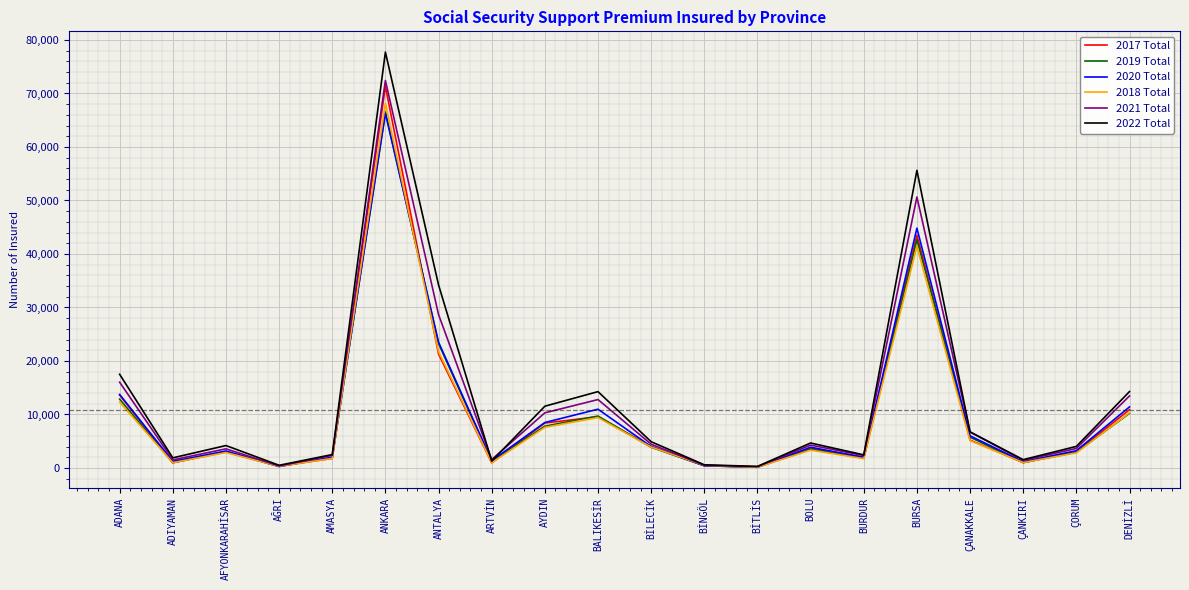

What is the greatest value displayed?

77738